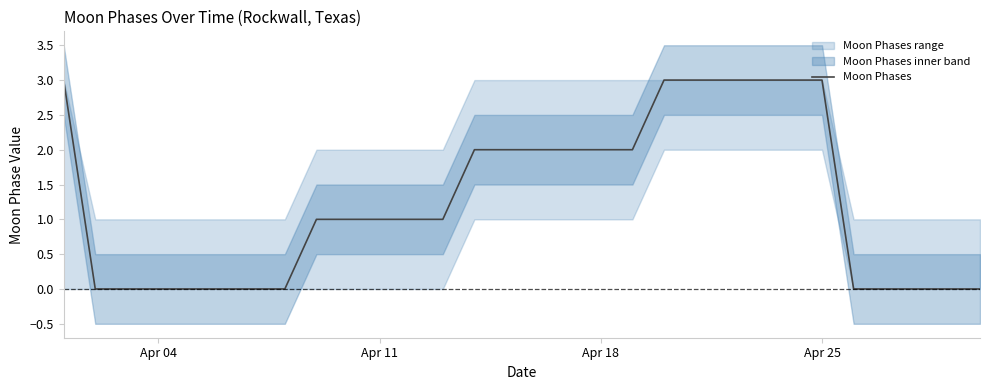

The Moon Phases series shows 0 at Apr 11. True or false?

False